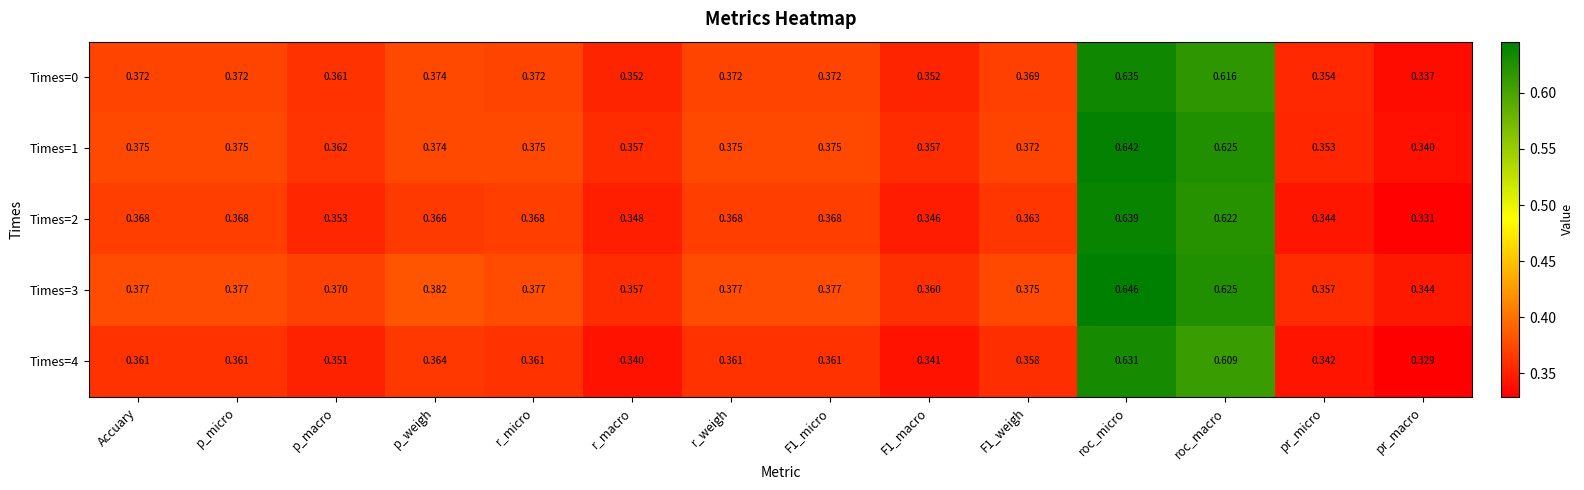

At which label is Times=1 closest to 0?

pr_macro